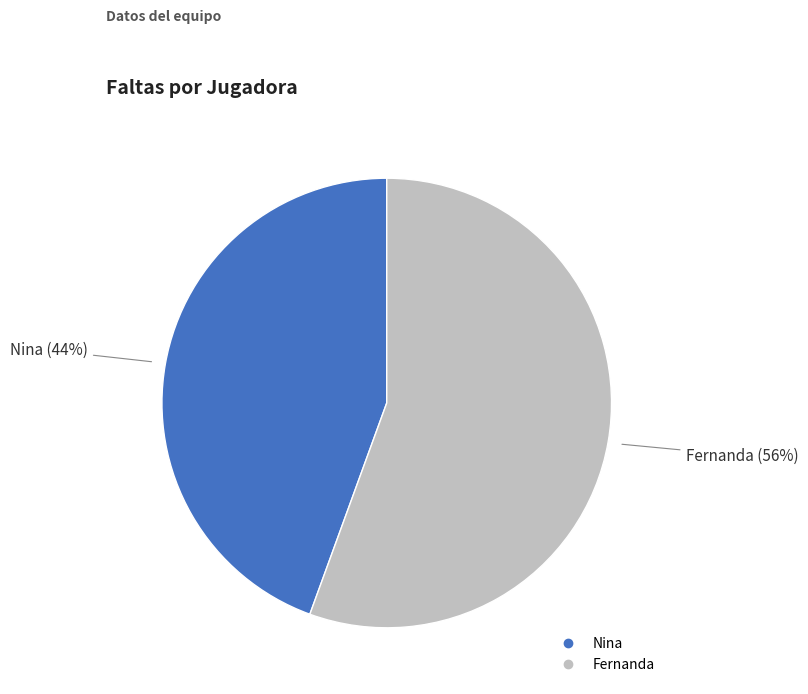

Which has a higher value, Nina or Fernanda?

Fernanda